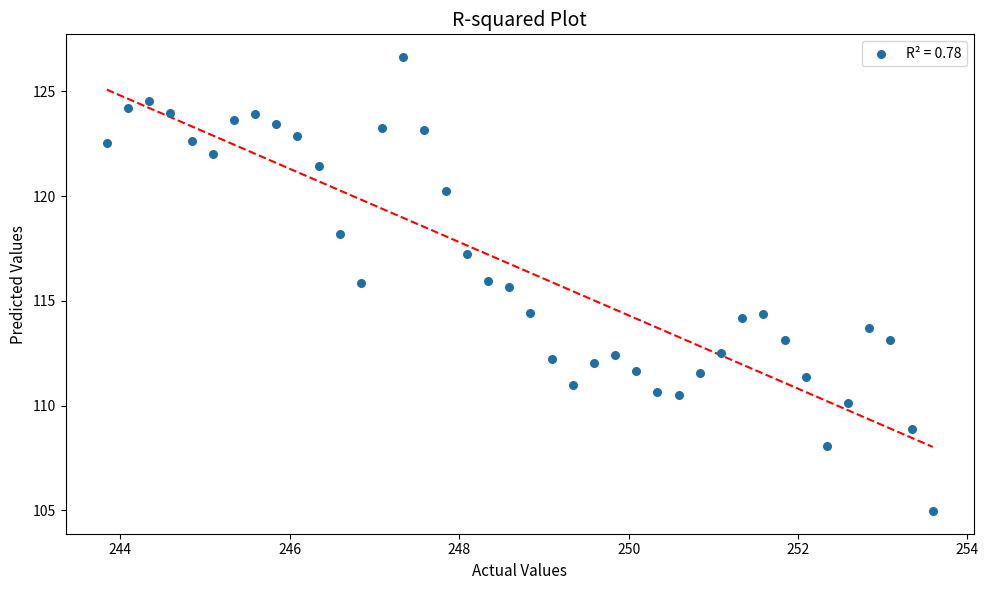

What is the range of Y values (max minus min)?

21.7